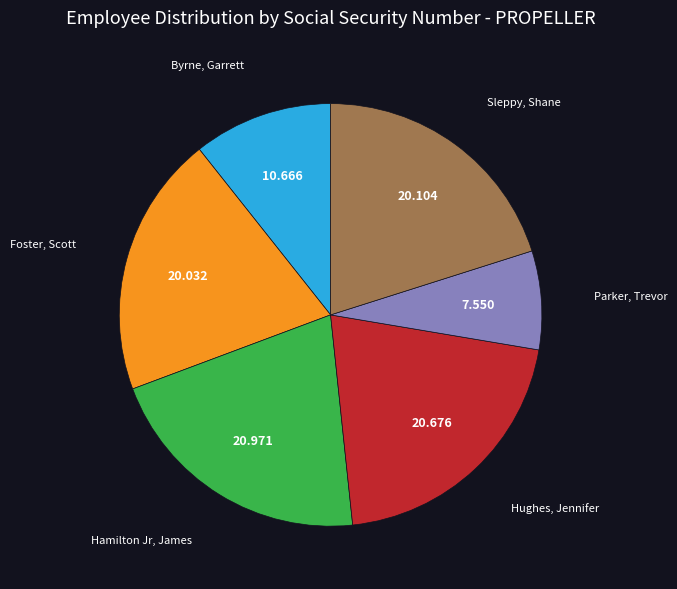

Count the number of slices in the pie.

6